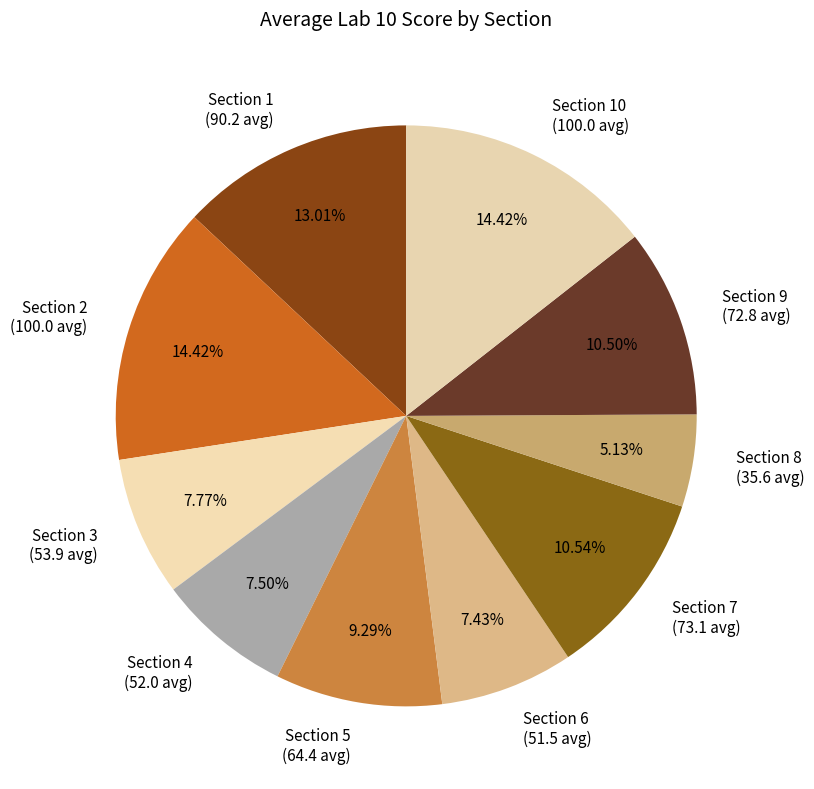

Is there a majority slice in this chart?

No